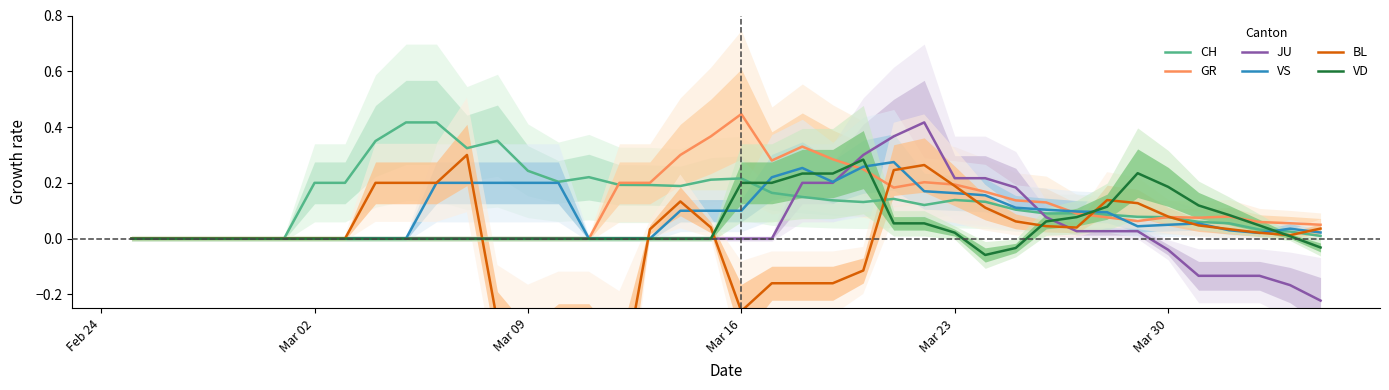

True or false: VS has more than 2 points higher than both neighbors.

True